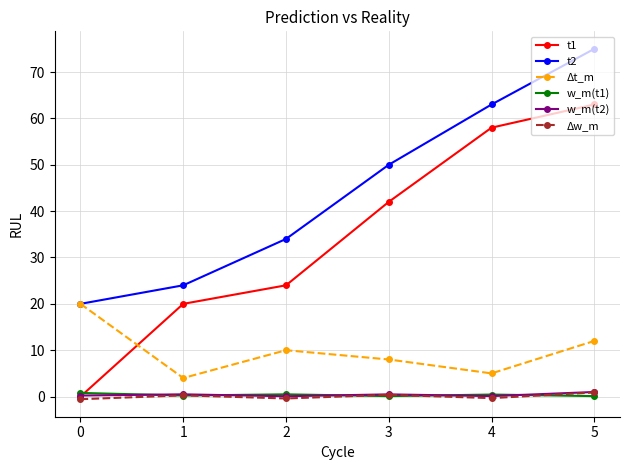

In Δw_m, how many points are lower than both neighbors (excluding endpoints)?

2